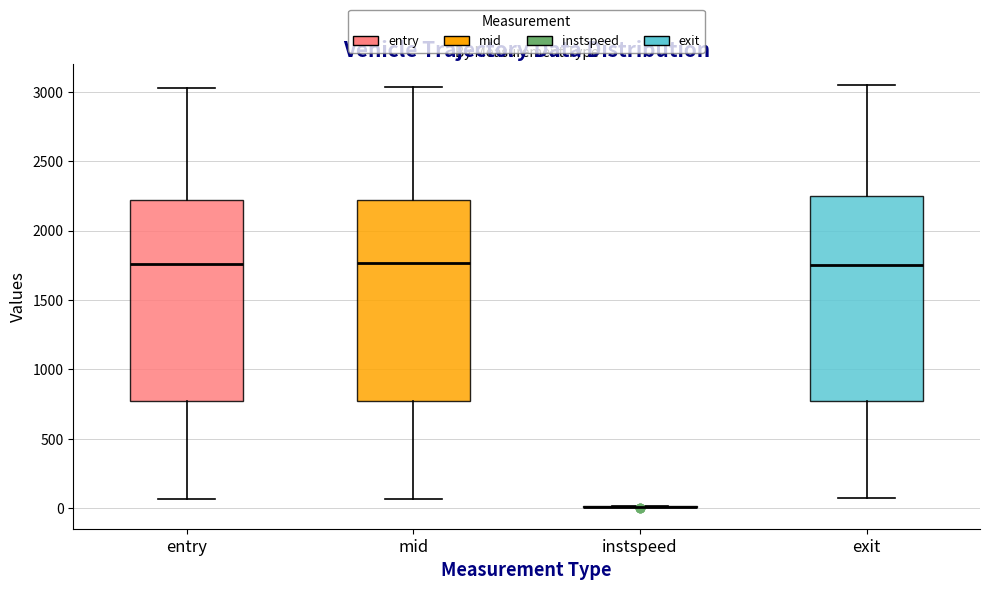

Reading left to right, transcribe this box plot: for each box, give where its median line is, the range the box spans, and where its two whiskers end, as read against the y-axis. The values are not printed on the chart, so give them approximately, as read against the axis.

entry: median 1750, box 750 to 2200, whiskers 50 to 3050
mid: median 1750, box 800 to 2200, whiskers 50 to 3050
instspeed: box collapsed to a line at 0, whiskers 0 to 0
exit: median 1750, box 750 to 2250, whiskers 50 to 3050